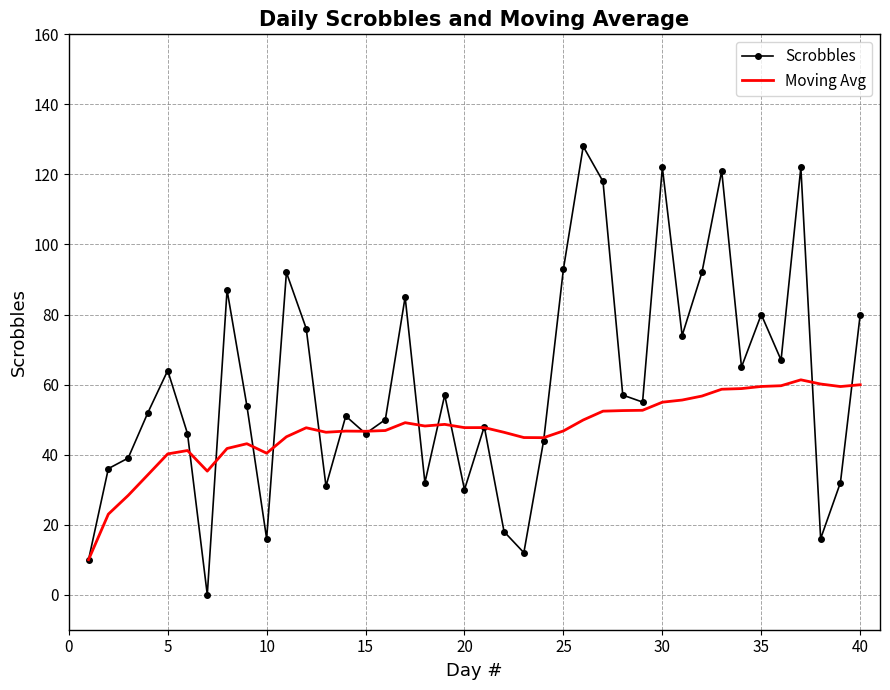

What is the maximum value for Scrobbles?

128.0